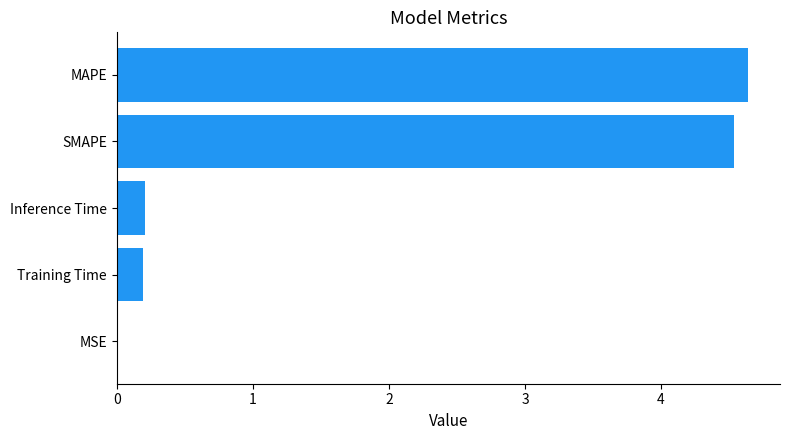

Is it true that the value at MAPE is 4.6?

True